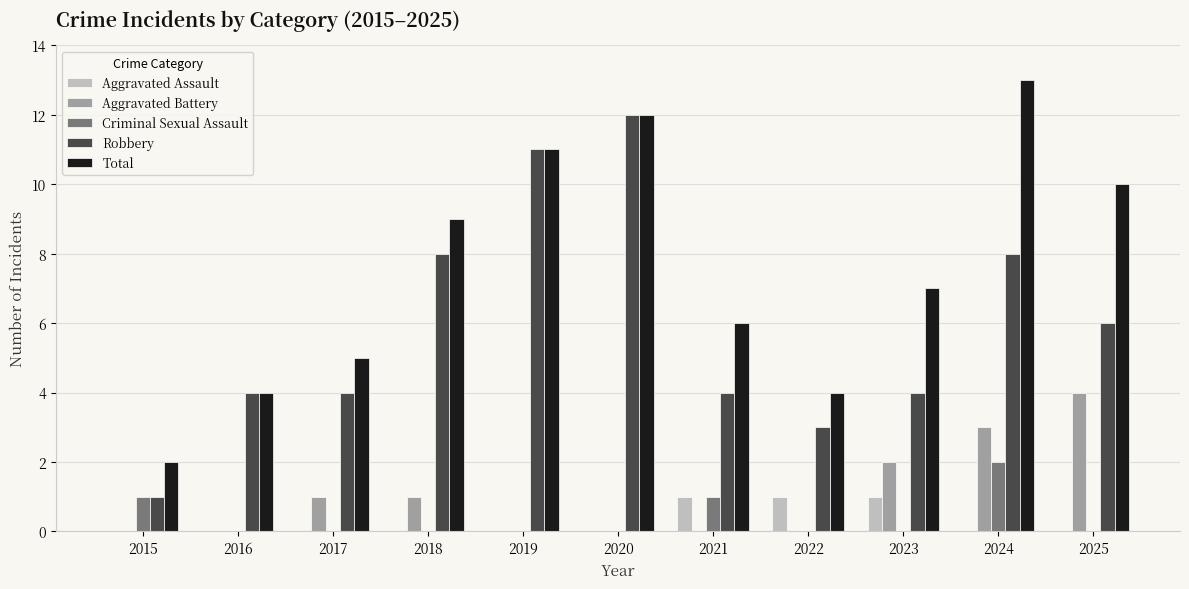

What is the total value across all series at 2023?

14